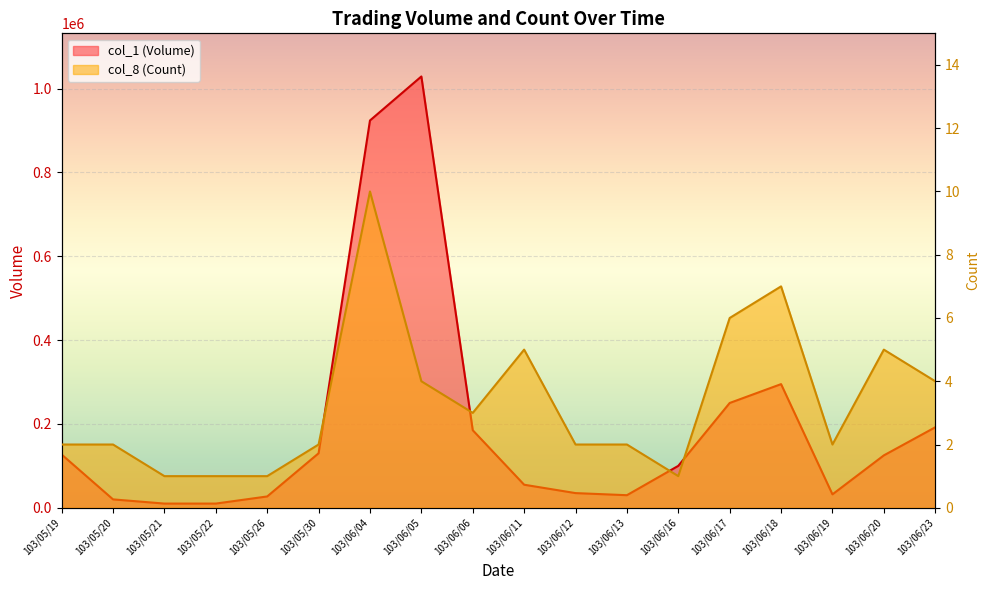

Reading left to right, extract all data points from this chart.

col_1 (Volume): 127000	20000	10000	10000	27000	130000	924000	1029000	185000	55000	35000	30000	100000	250000	295000	32000	125000	192000
col_8 (Count): 2	2	1	1	1	2	10	4	3	5	2	2	1	6	7	2	5	4